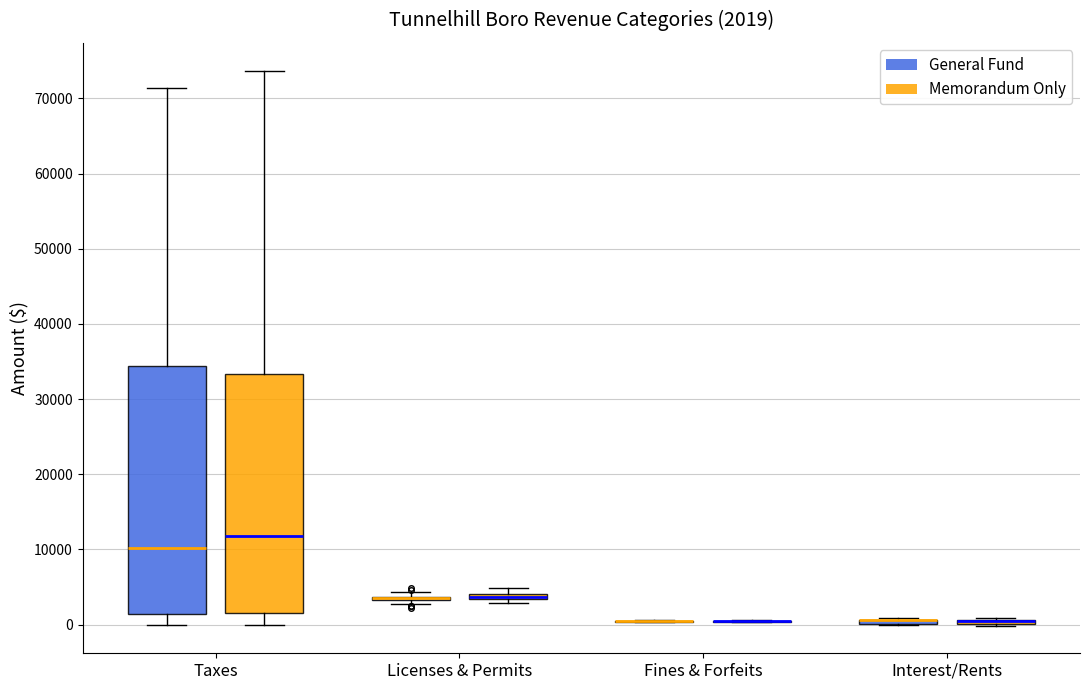

Comparing the boxes themselves (not the whiskers), which one is the tallest?

Taxes (General Fund)